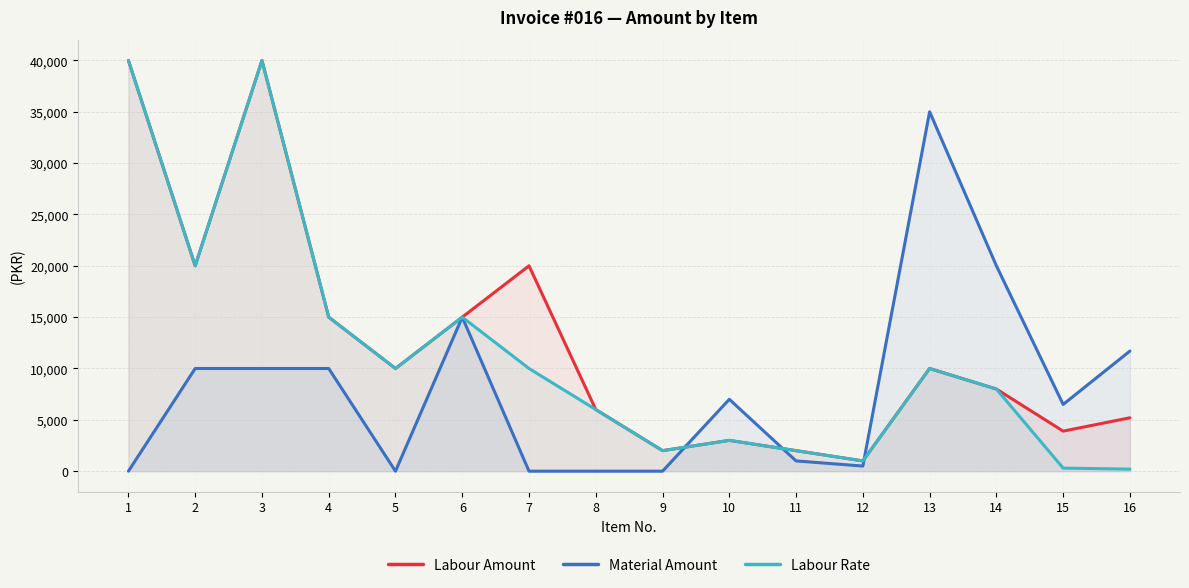

What is the minimum value for Labour Amount?

1000